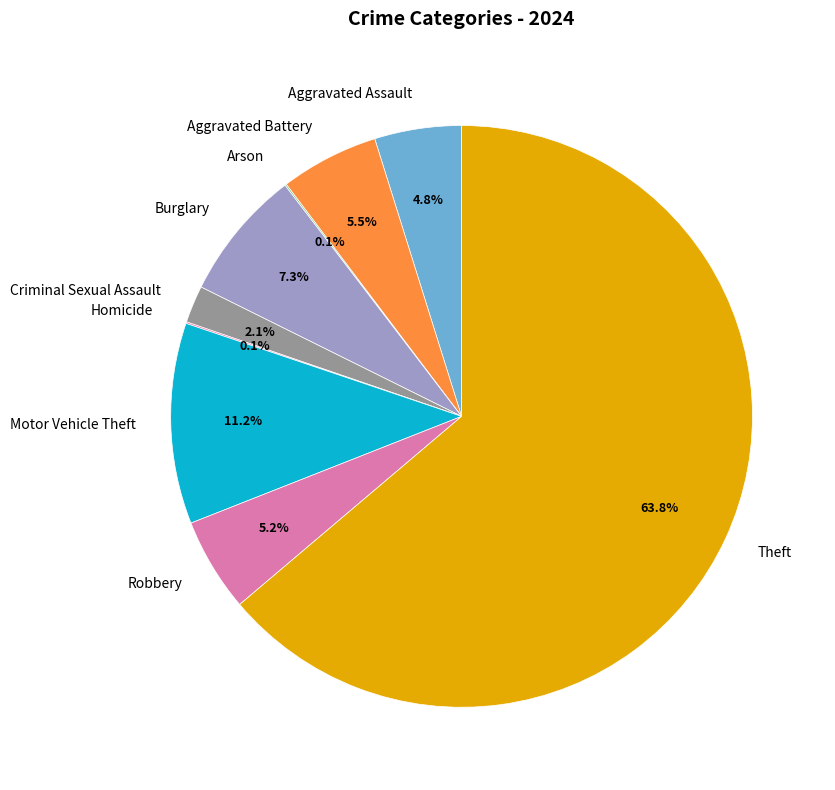

Which has a higher value, Burglary or Robbery?

Burglary